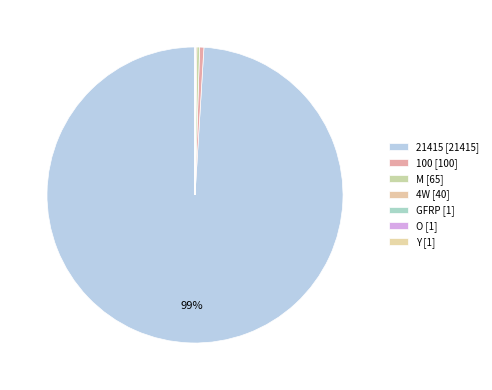

Approximately how many times larger is the value at 4W [40] compared to GFRP [1]?

40.0